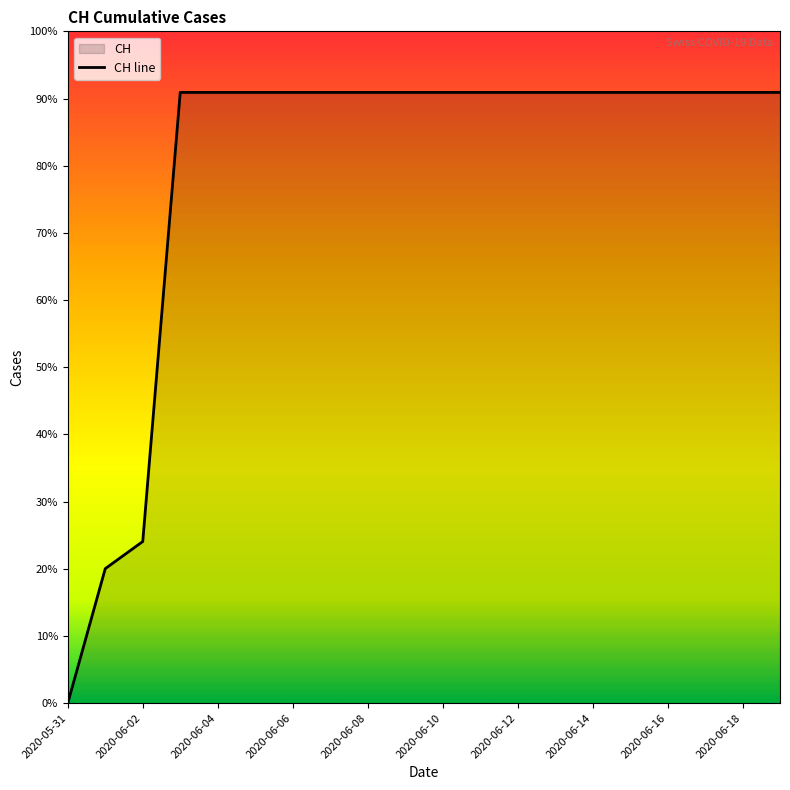

Between 2020-06-02 and 2020-06-16, which is larger?

2020-06-16